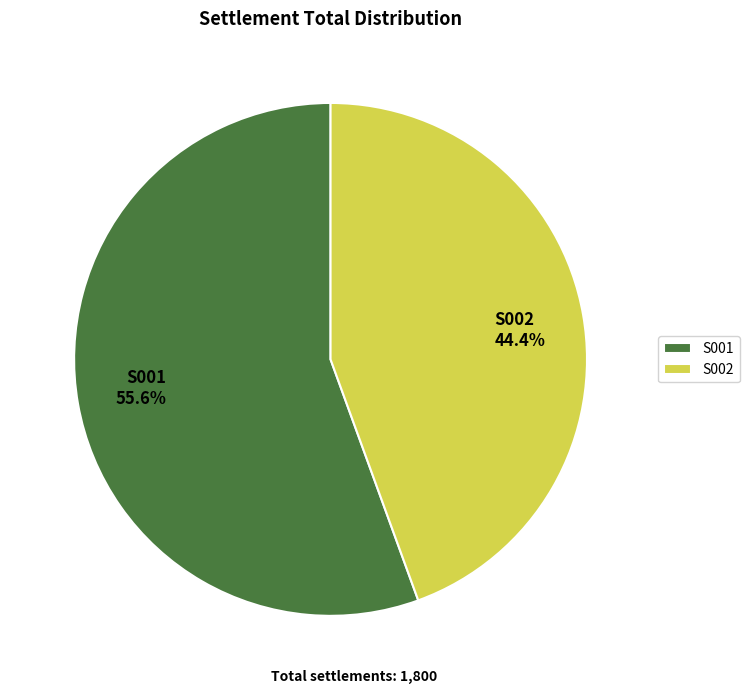

Which category accounts for the majority?

S001